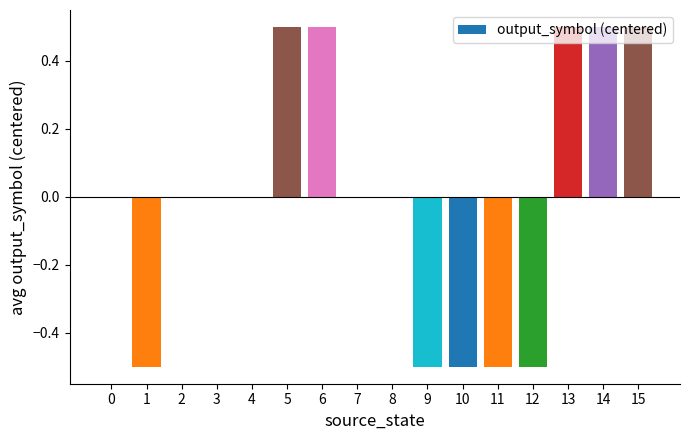

What is the sum of the values at 1 and 7?

-0.5